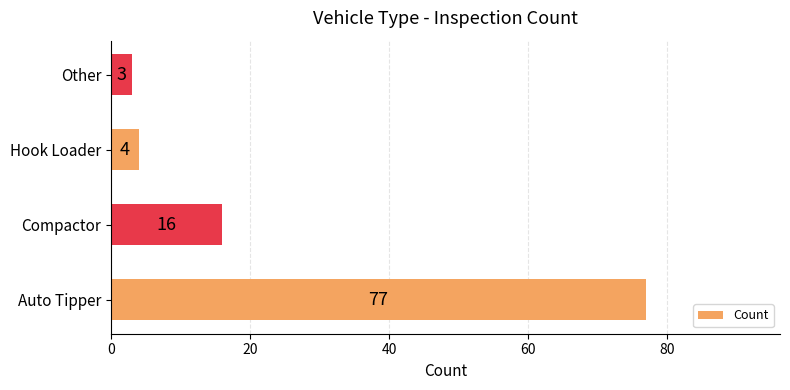

At which label is the value closest to 40?

Compactor